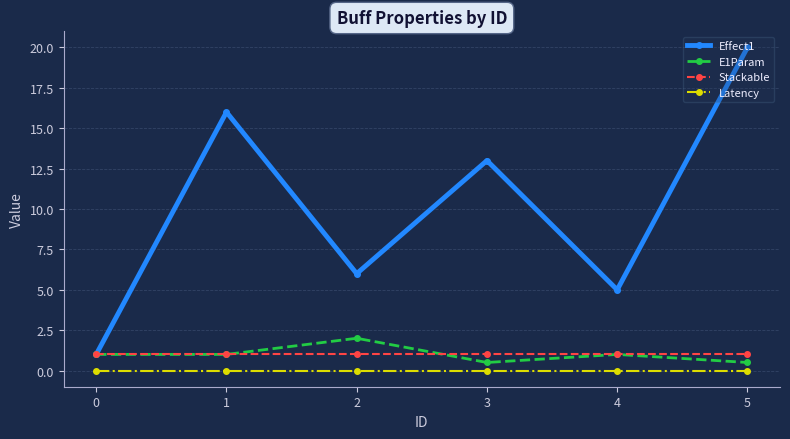

Which series has the largest total across all categories?

Effect1